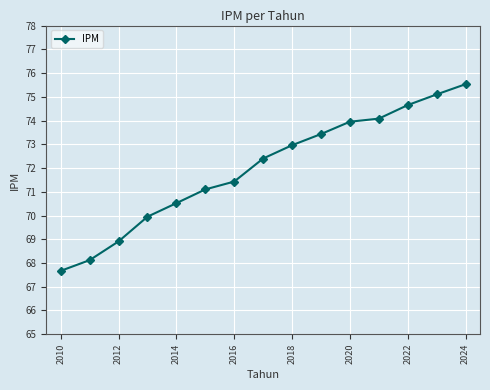

Reading left to right, what are all the values shown in this chart?

67.7	68.1	68.9	70.0	70.5	71.1	71.4	72.4	73.0	73.4	74.0	74.1	74.7	75.1	75.5